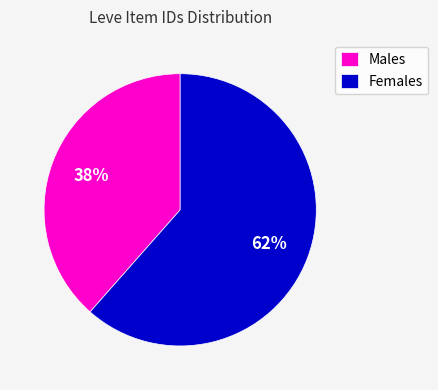

Do Females and Males together represent more than half of the pie?

Yes